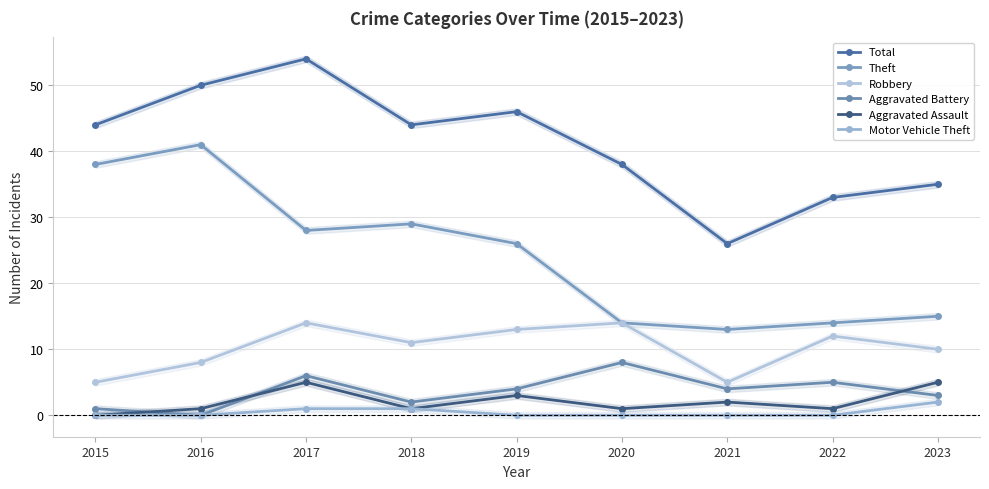

True or false: Robbery and Motor Vehicle Theft intersect in this chart.

False